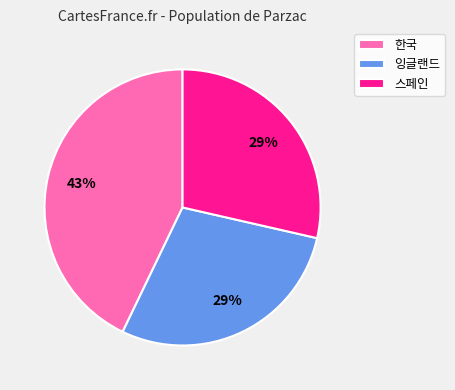

Is there a majority slice in this chart?

No